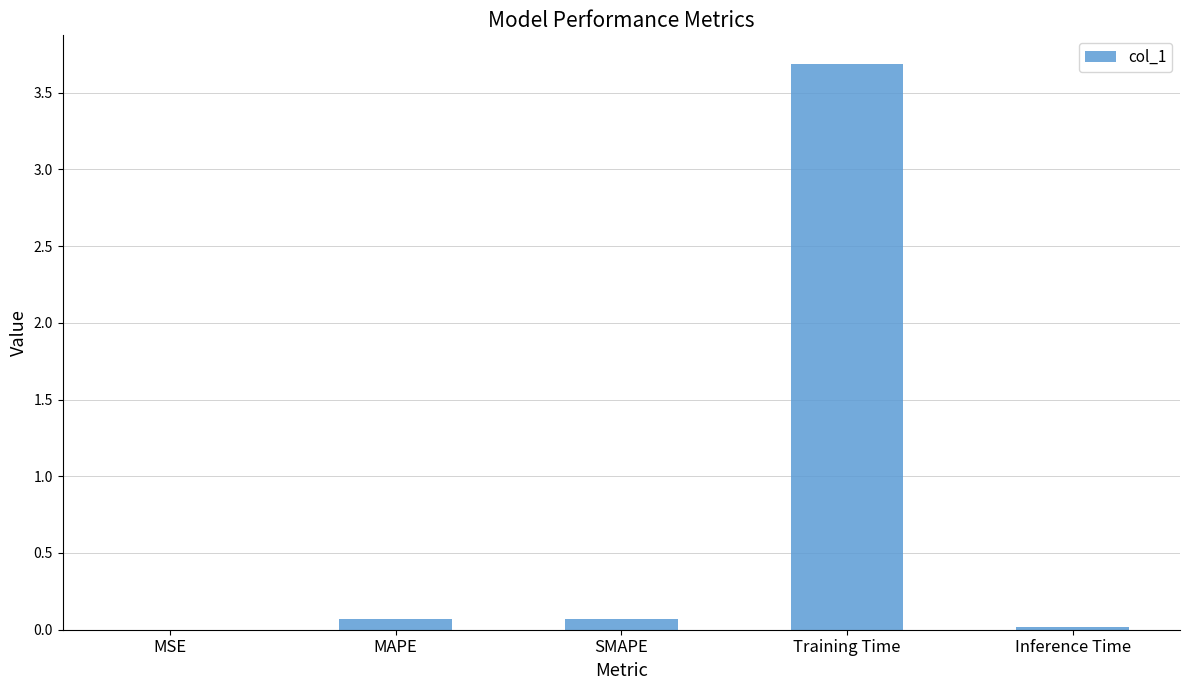

Are the bars grouped side by side (vs. stacked)?

No